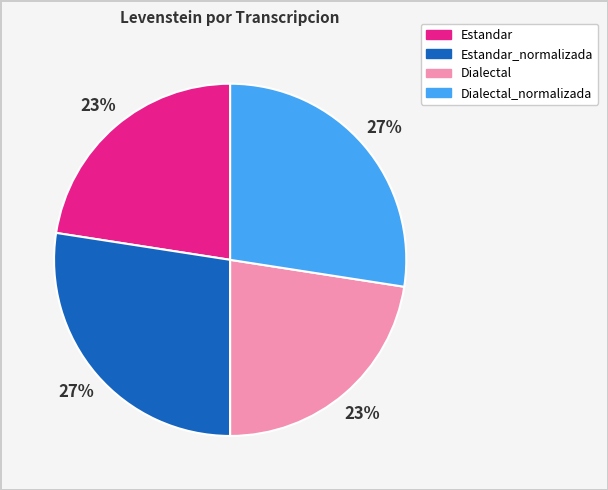

Count the number of slices in the pie.

4